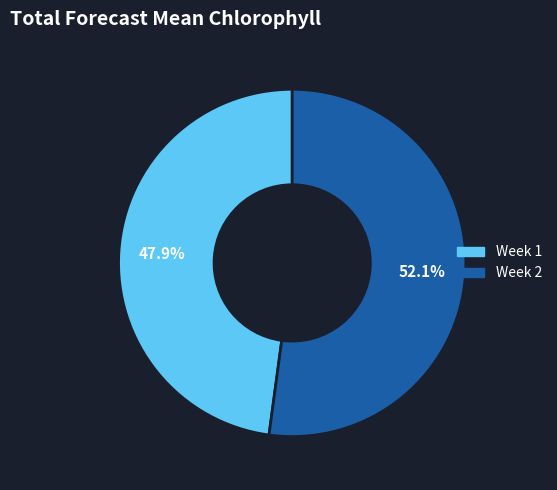

What percentage is the Week 2 slice, to the nearest percent?

52%